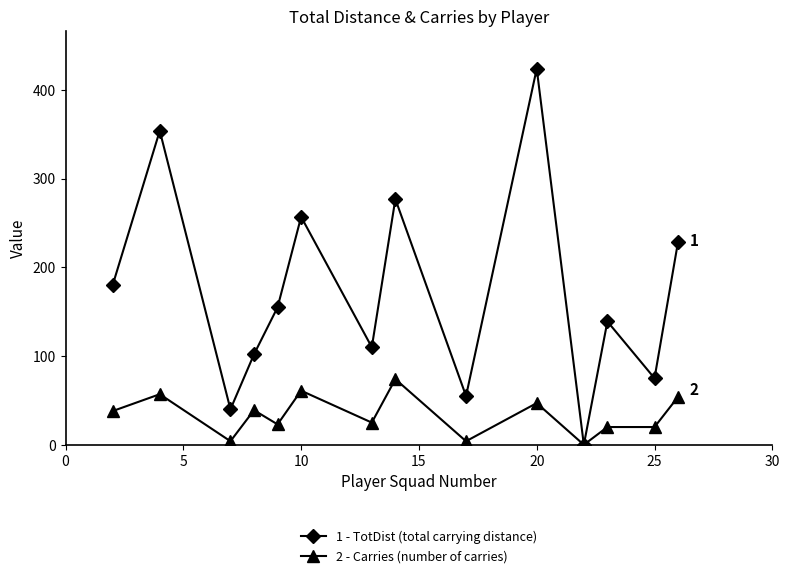

What is the greatest value displayed?

424